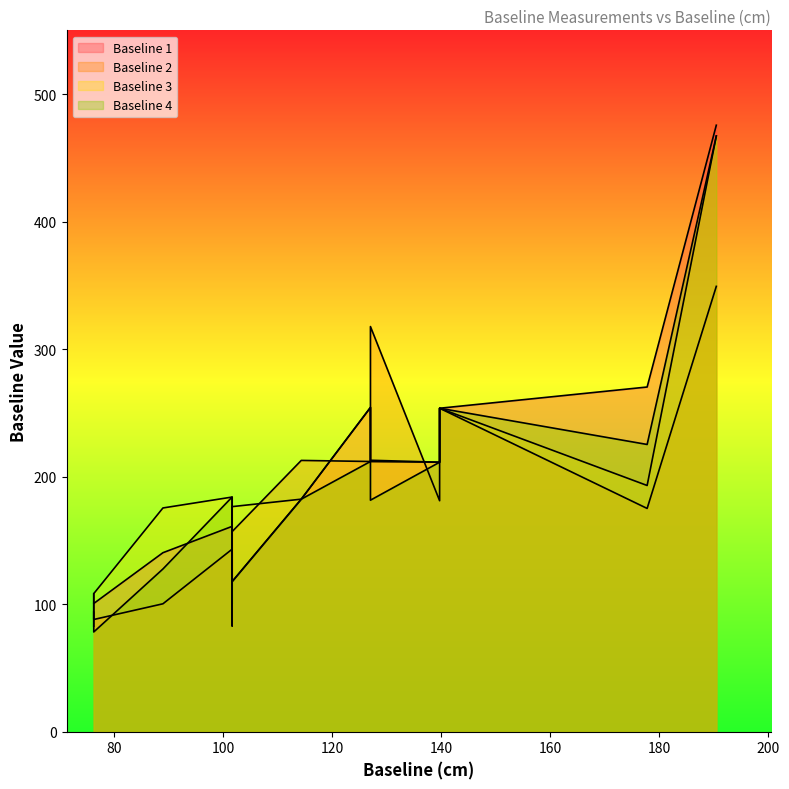

Which series has the largest total across all categories?

Baseline 3